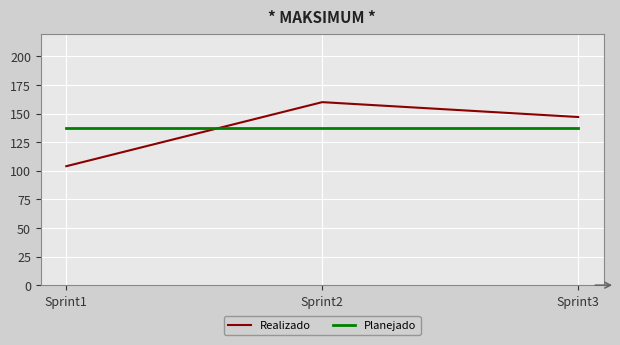

The value of Planejado at Sprint2 is 137. True or false?

True